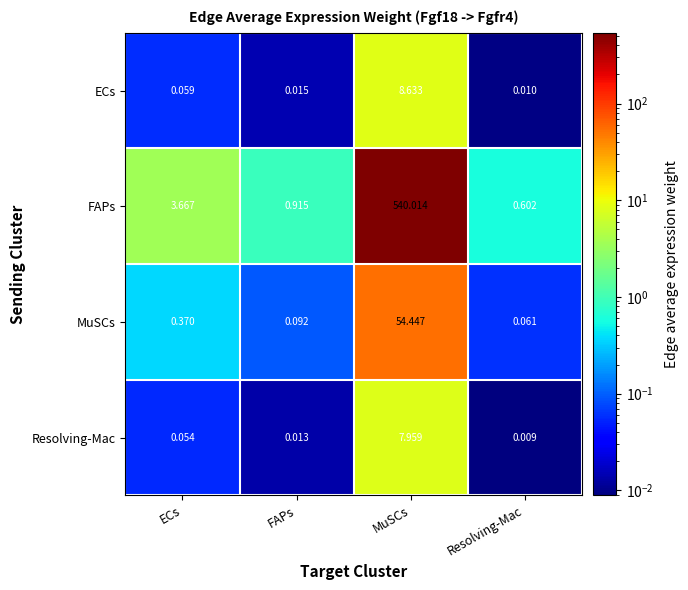

At which category is the sum across all series the highest?

MuSCs